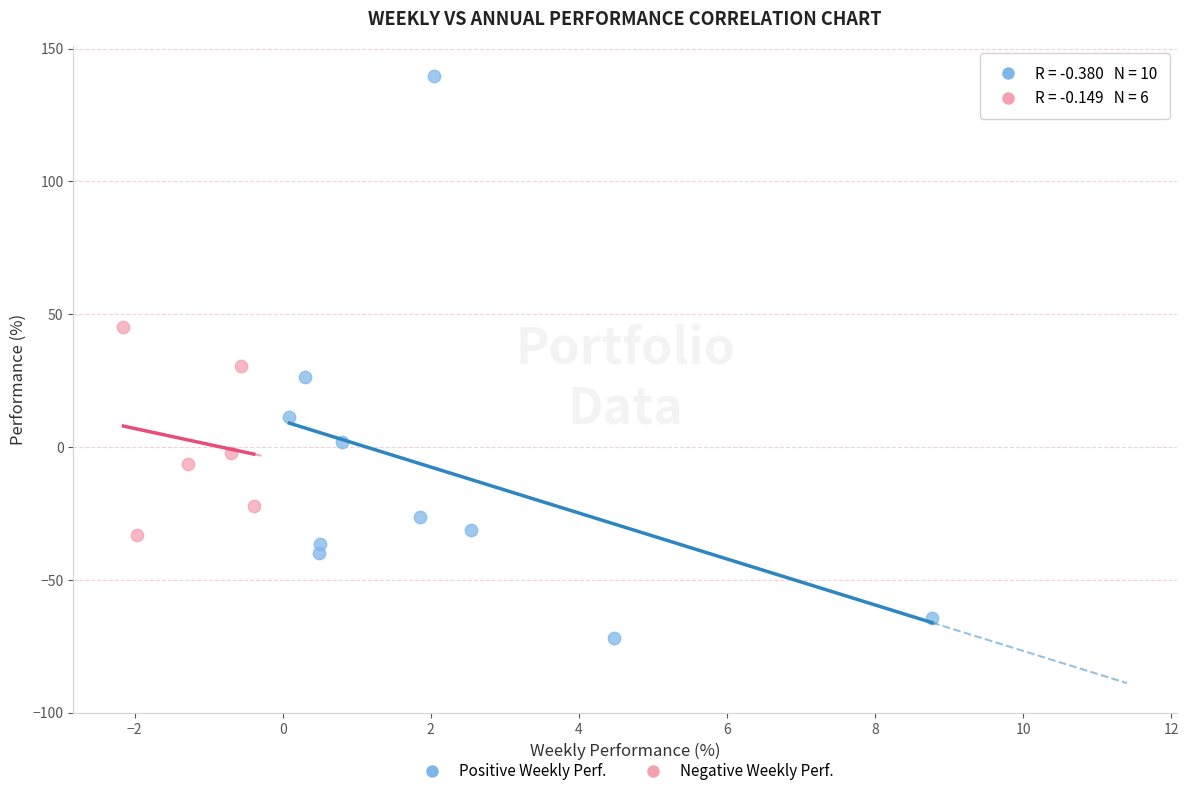

Which series contains the lowest Y value?

Positive Weekly Perf.